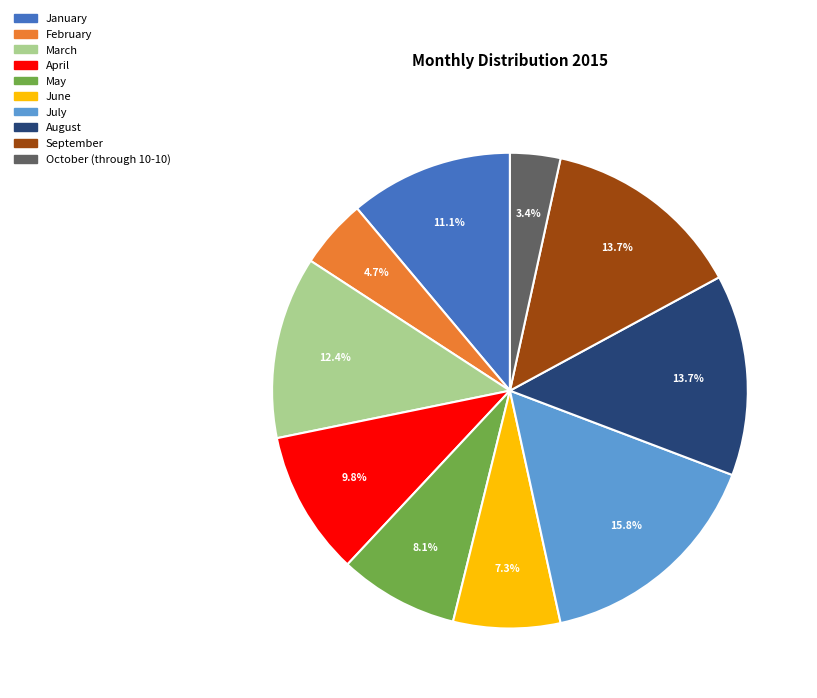

Is there any slice that represents more than half of the pie?

No